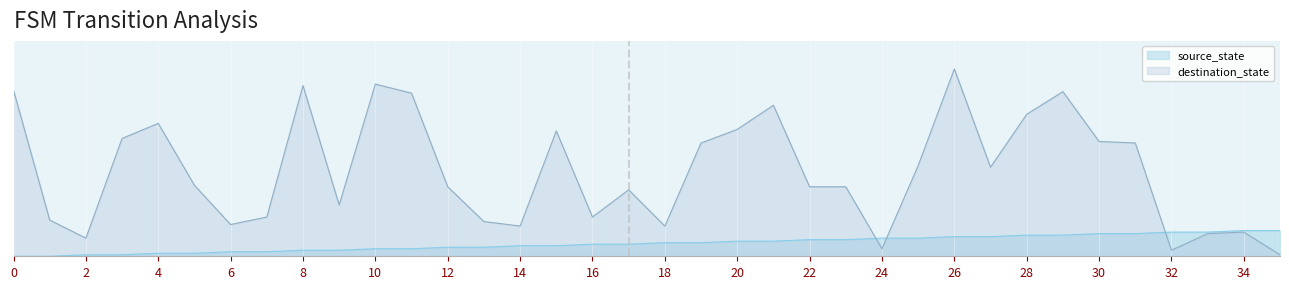

Which label corresponds to the largest value in the chart?

26